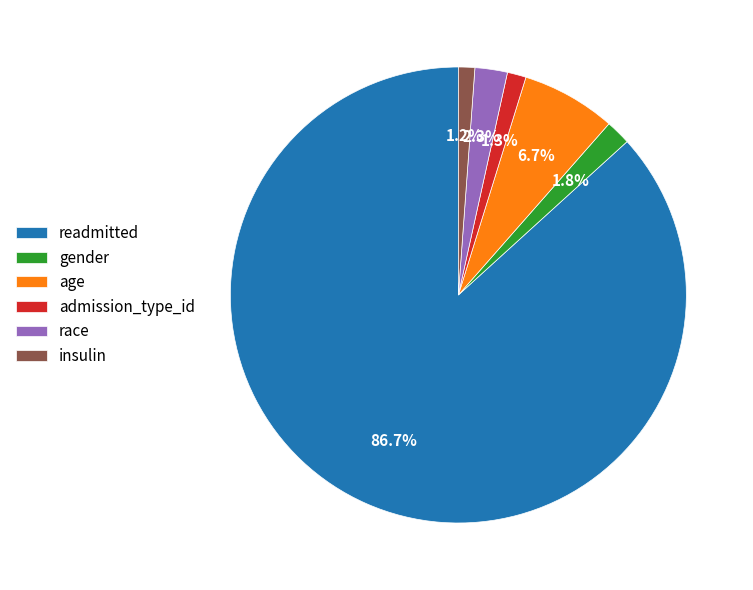

How many slices are in this pie chart?

6